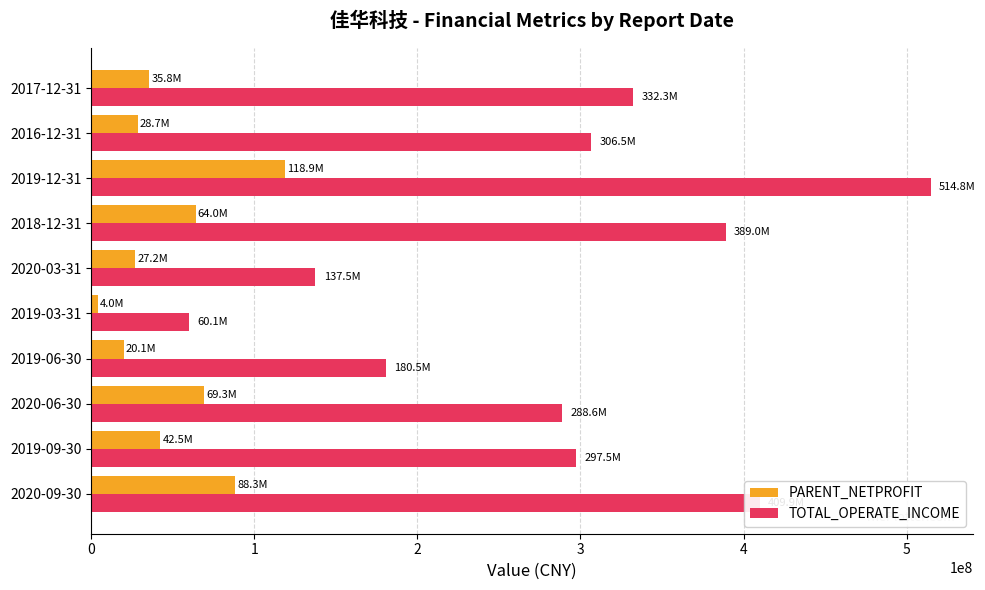

What is the average value of the PARENT_NETPROFIT series?

49864537.6